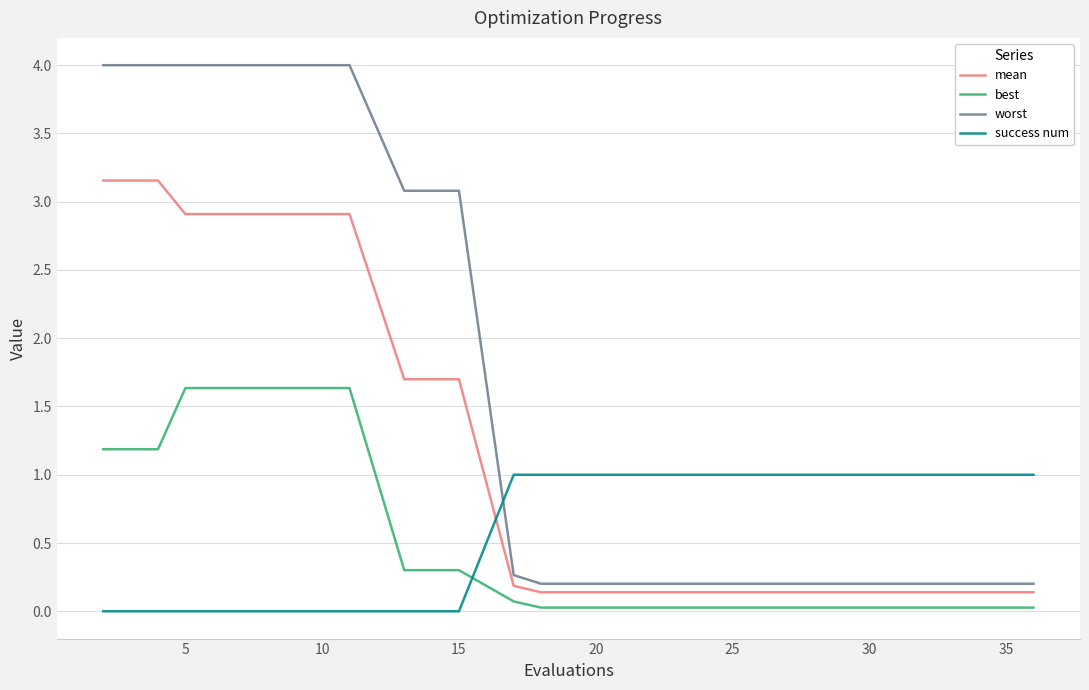

What are all the series names shown in the legend?

mean, best, worst, success num